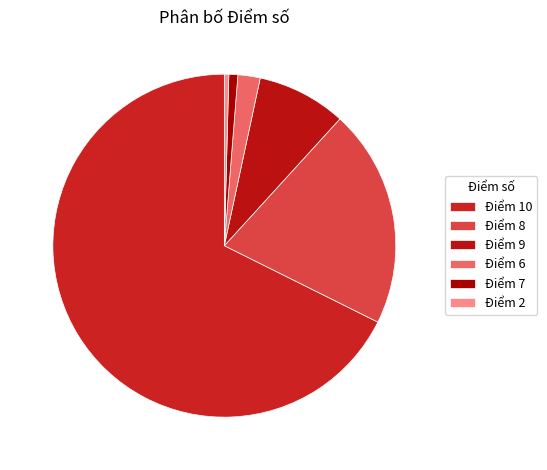

Which slice is the largest?

Điểm 10